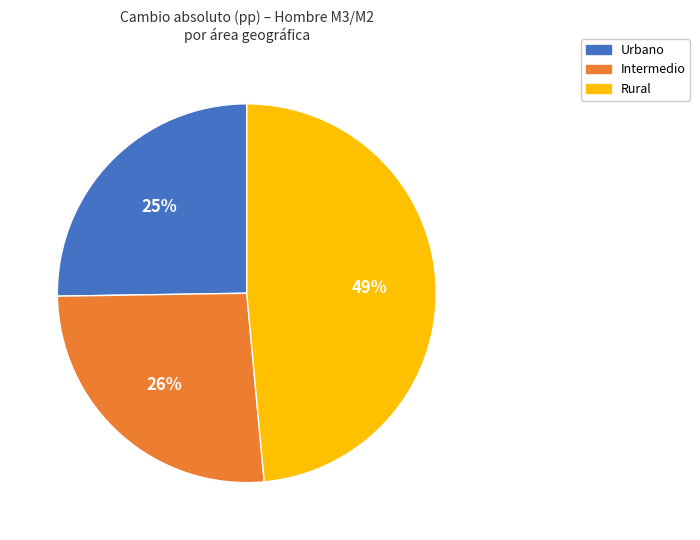

What is the largest slice in the pie chart?

Rural